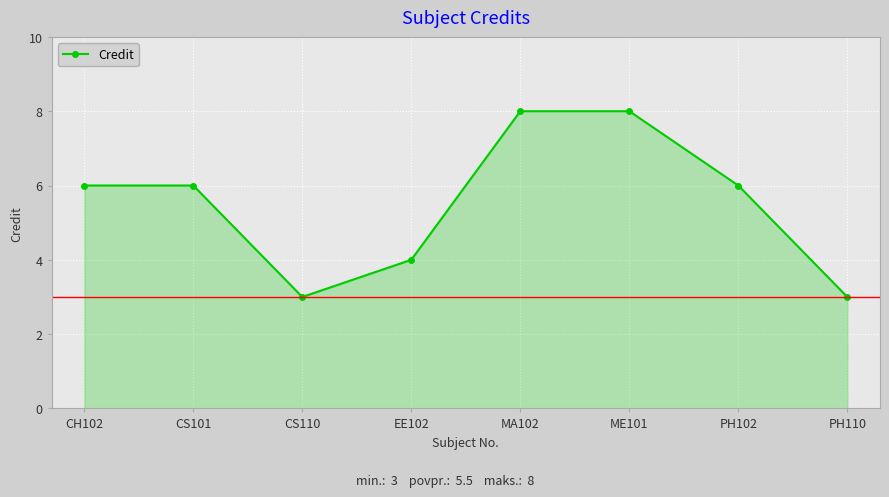

Reading left to right, transcribe all the data shown in this chart.

6	6	3	4	8	8	6	3